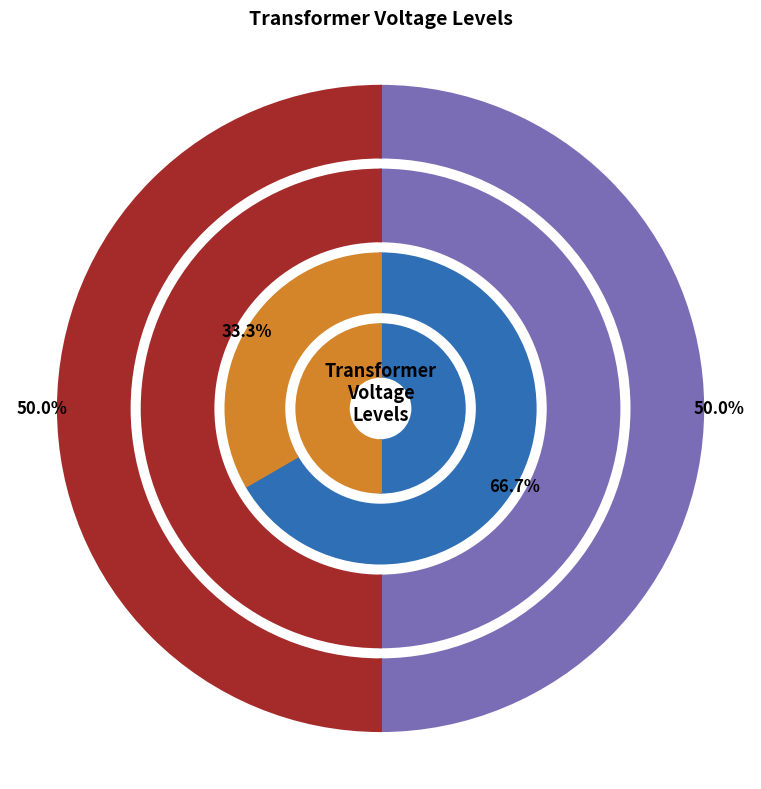

How much of the chart is everything except 63/25/38 MVA 110/20/10 kV?

50.0%